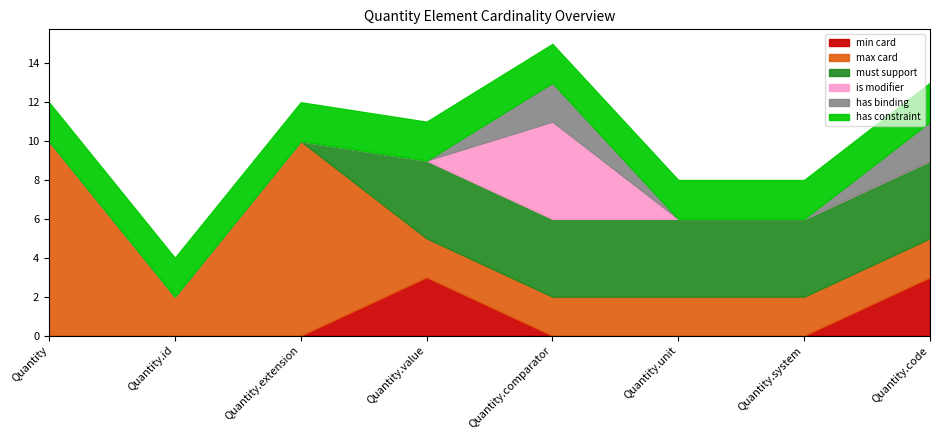

What is the maximum value for min card?

3